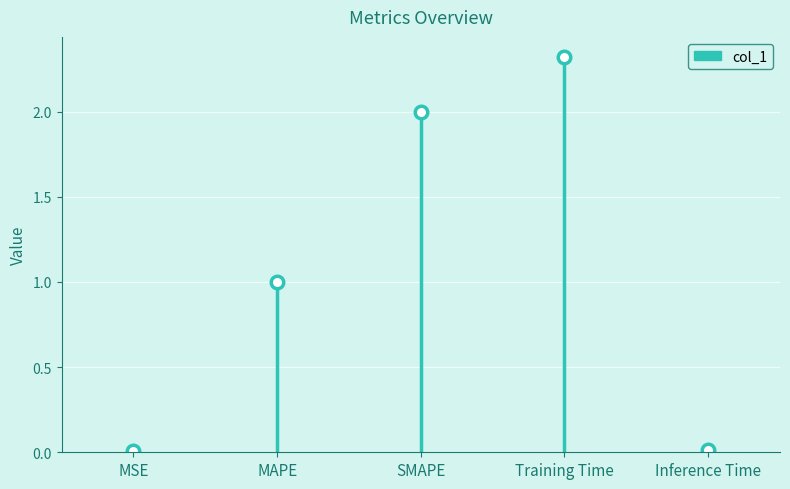

Is it true that the value at MAPE is 1.0?

True